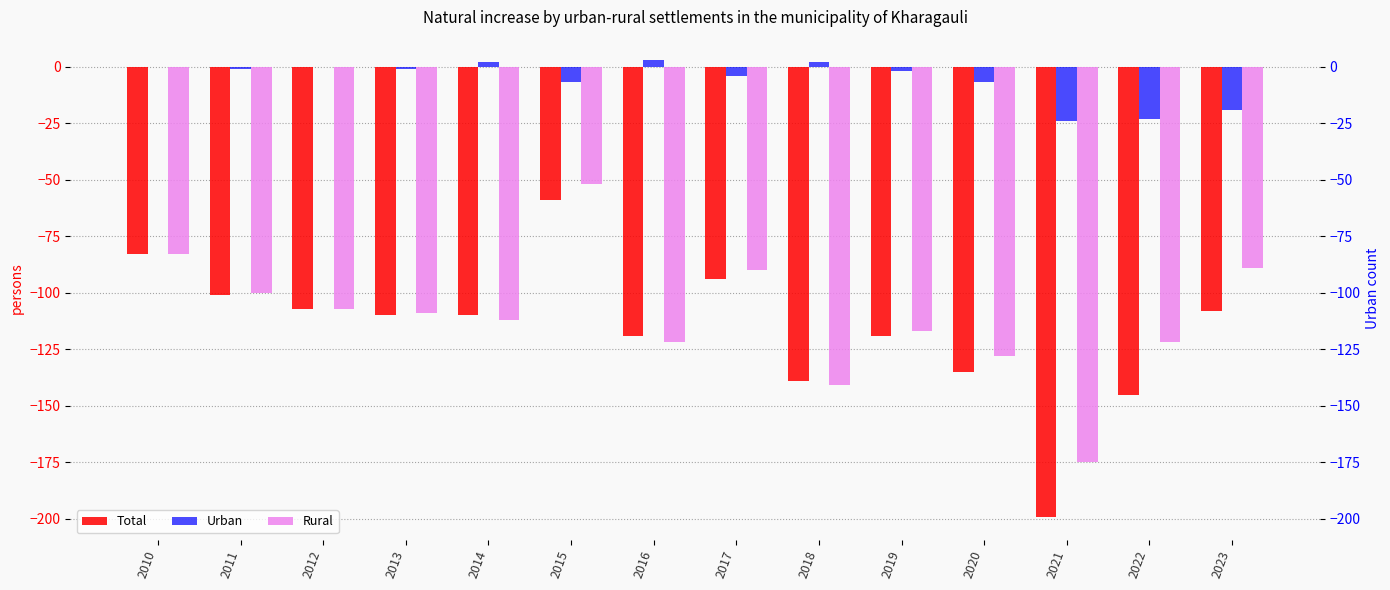

True or false: Rural has a value of -154 at 2023.

False